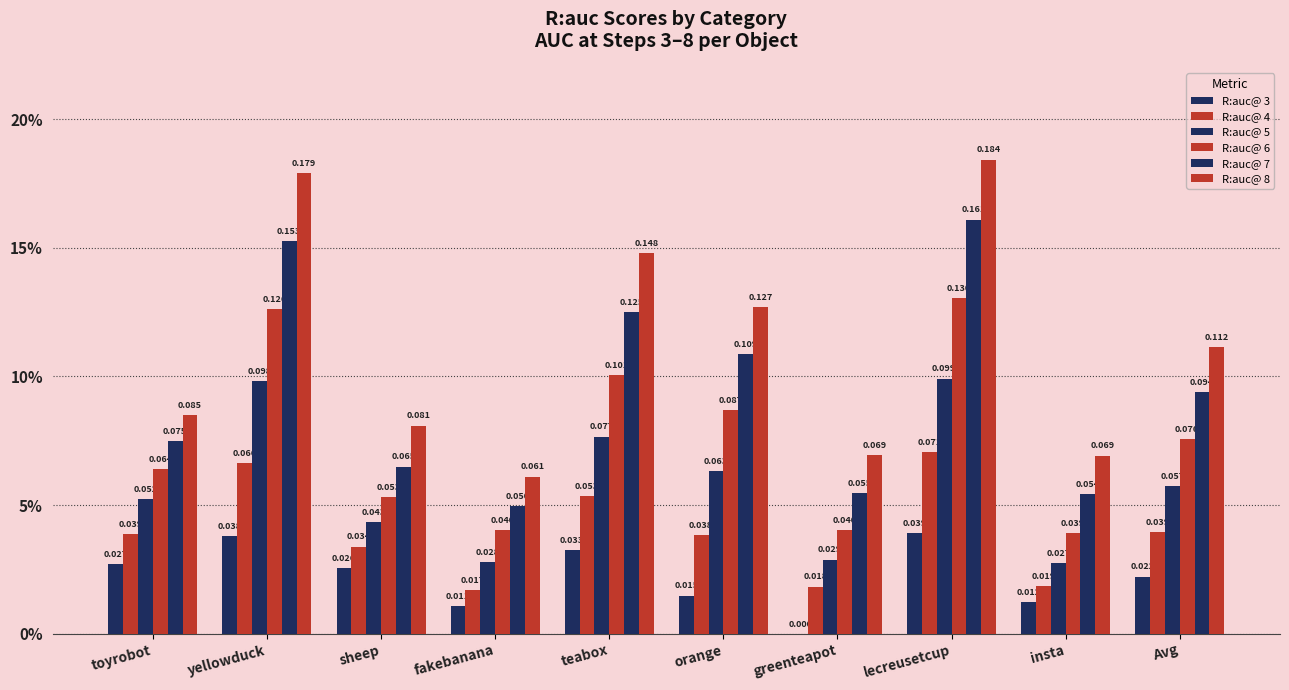

What is the total value across all series at lecreusetcup?

0.7